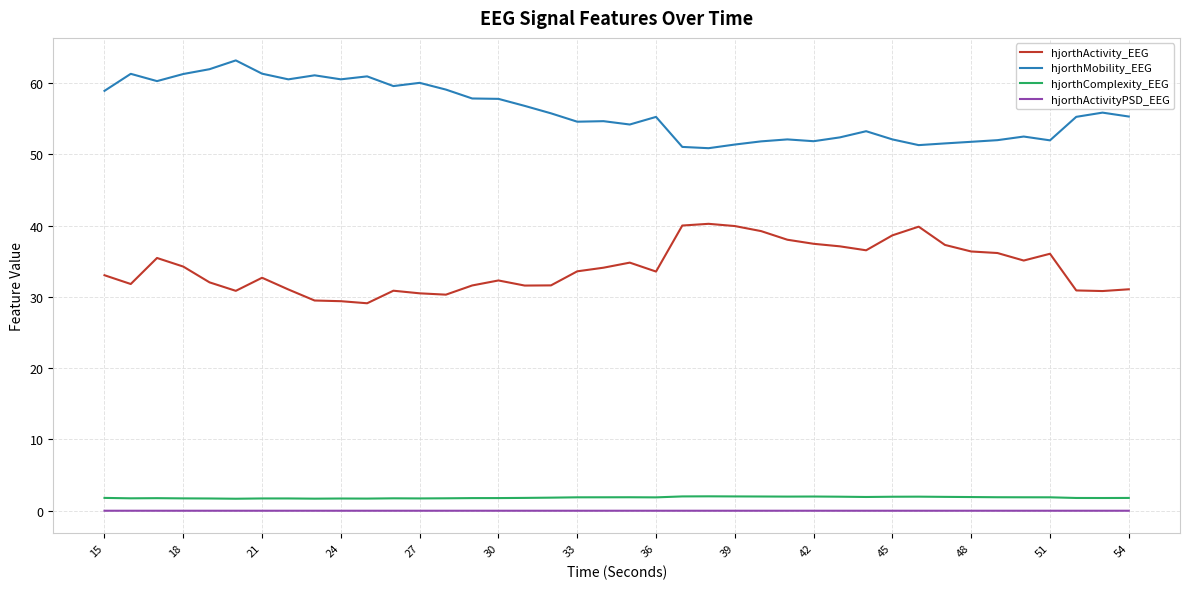

What is the difference between the maximum and minimum values in the hjorthActivity_EEG series?

11.1